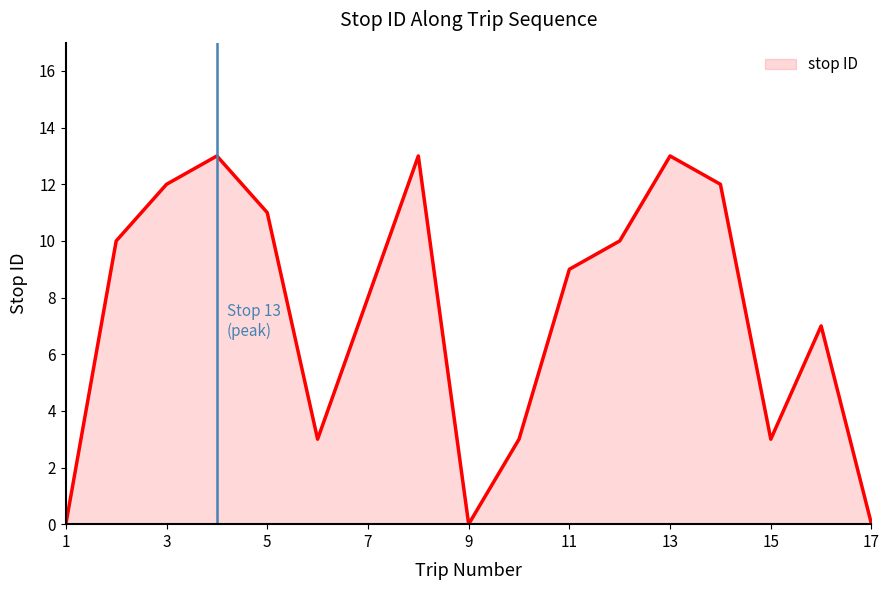

What is the maximum value shown in the chart?

13